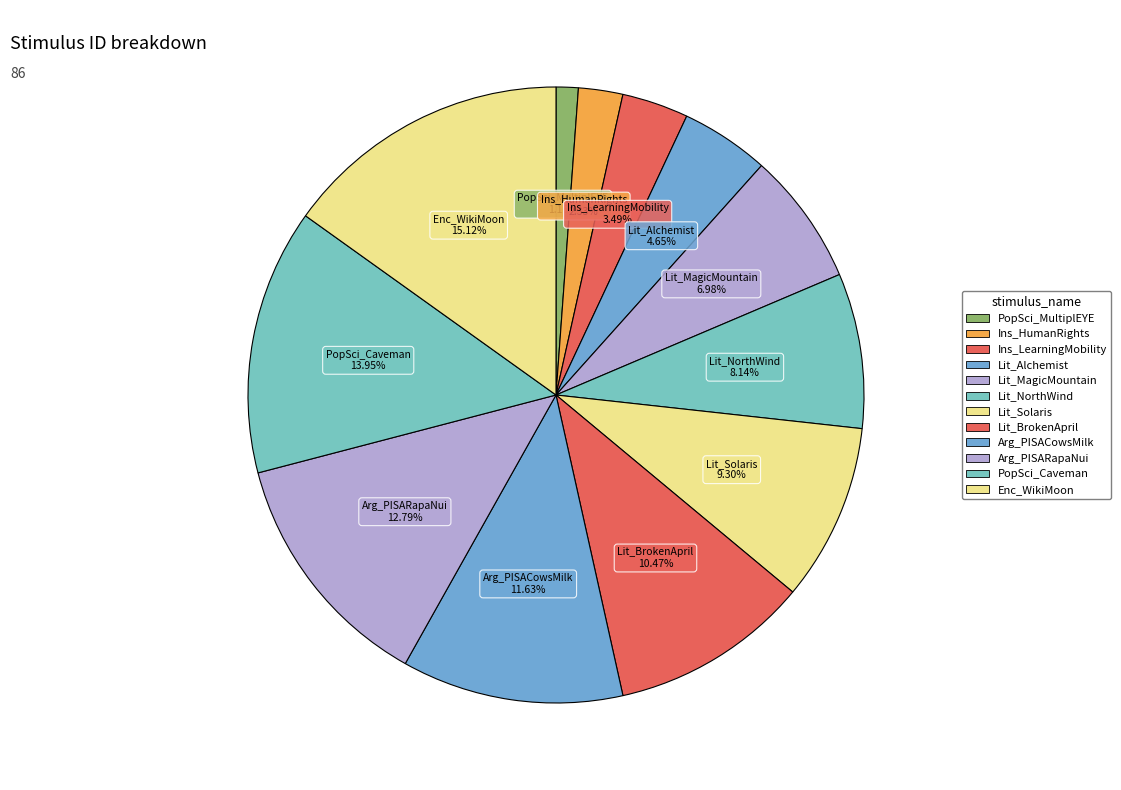

The Lit_BrokenApril slice represents 21% of the pie. True or false?

False